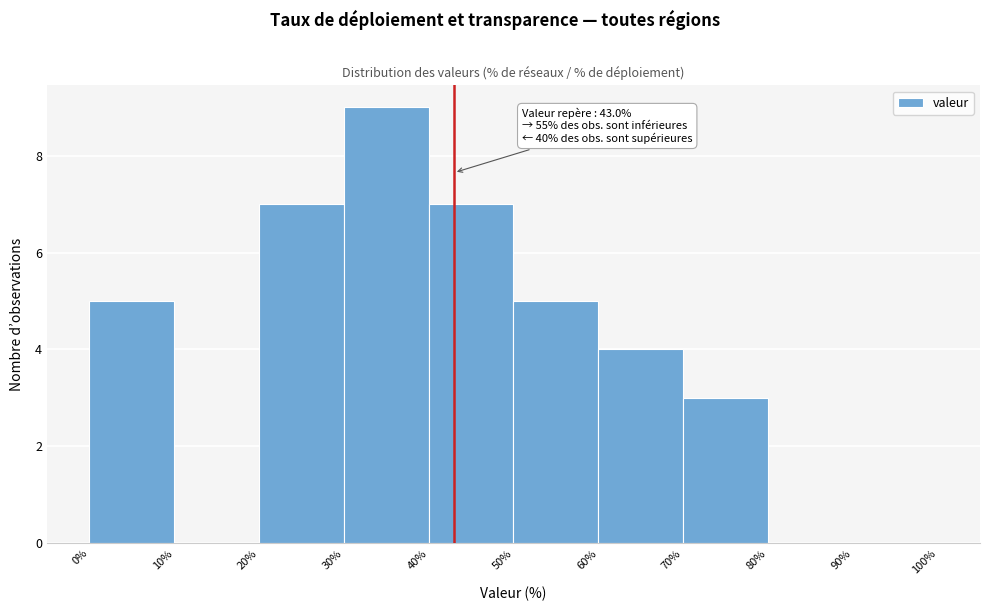

Which range on the x-axis has the tallest bar?

30% to 40%